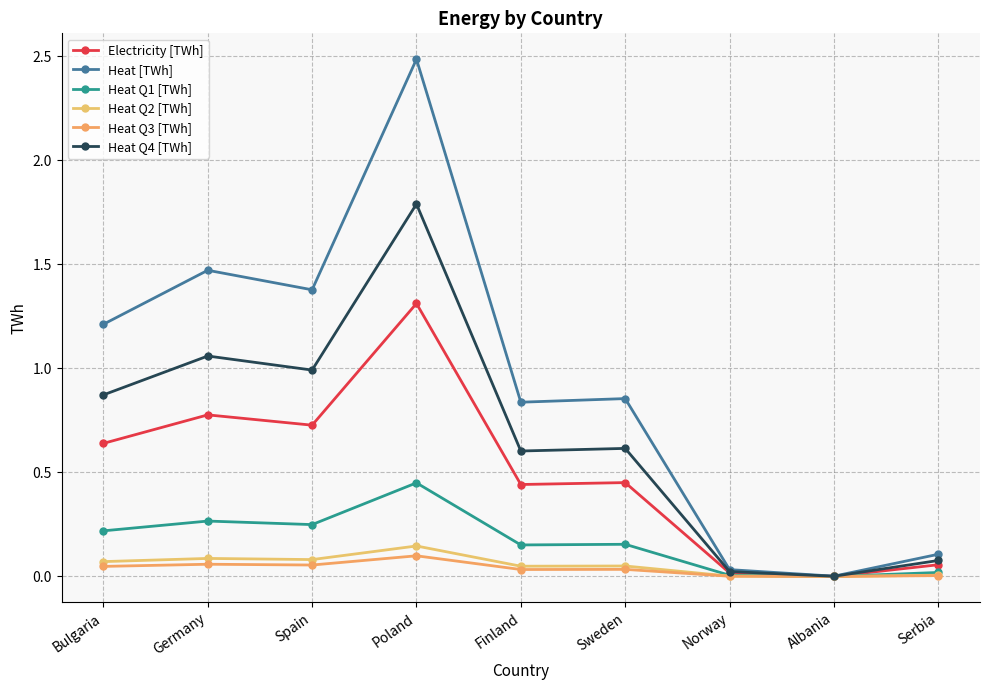

The value of Heat Q4 [TWh] at Albania is 0.0. True or false?

True